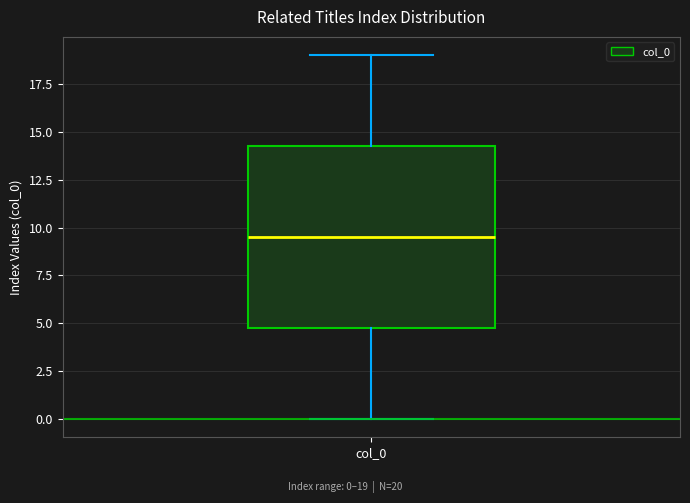

Read this box plot against the y-axis: the position of the median line, the range covered by the box, and the ends of both whiskers. The values are not printed on the chart, so give them approximately, as read against the axis.

median 9.5, box 5.0 to 14.5, whiskers 0.0 to 19.0